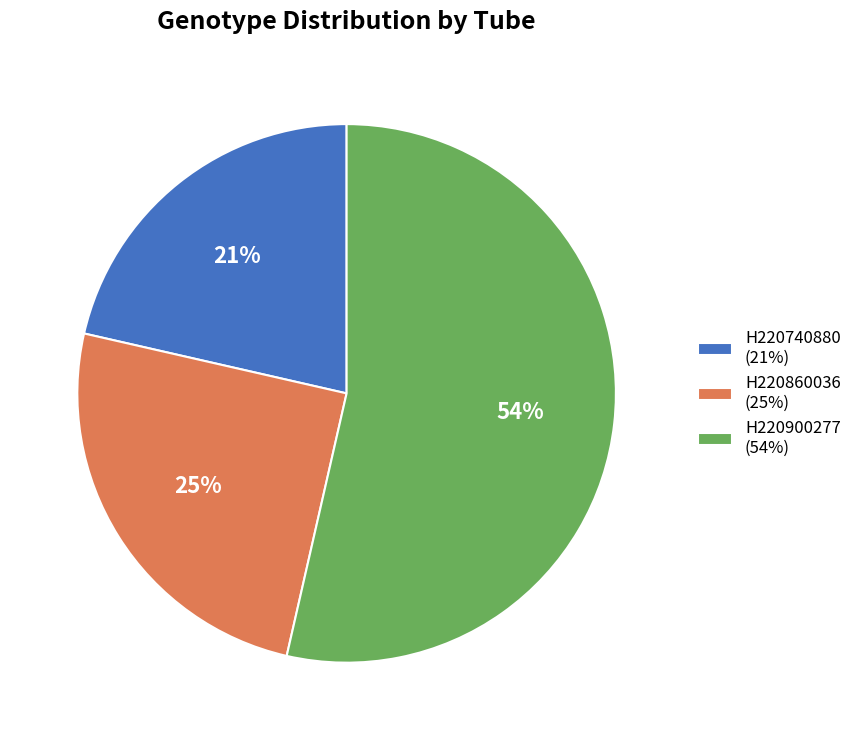

What is the majority slice?

H220900277